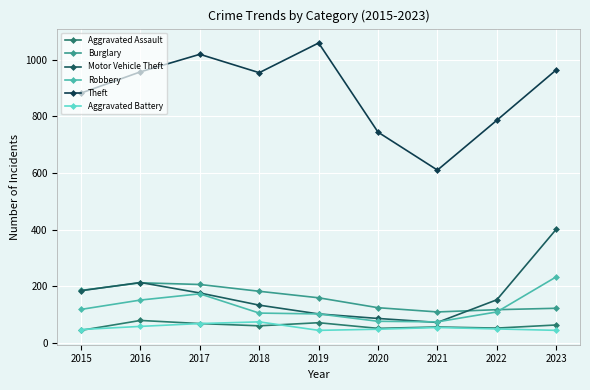

How many lines are shown in the chart?

6